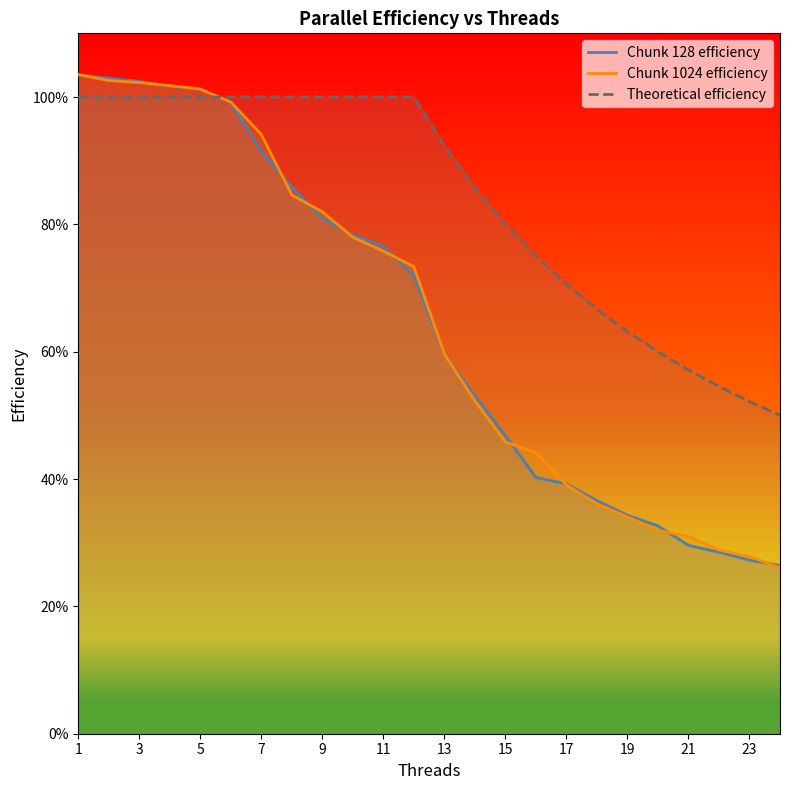

Is it true that Theoretical efficiency equals 1.0 at 5?

True